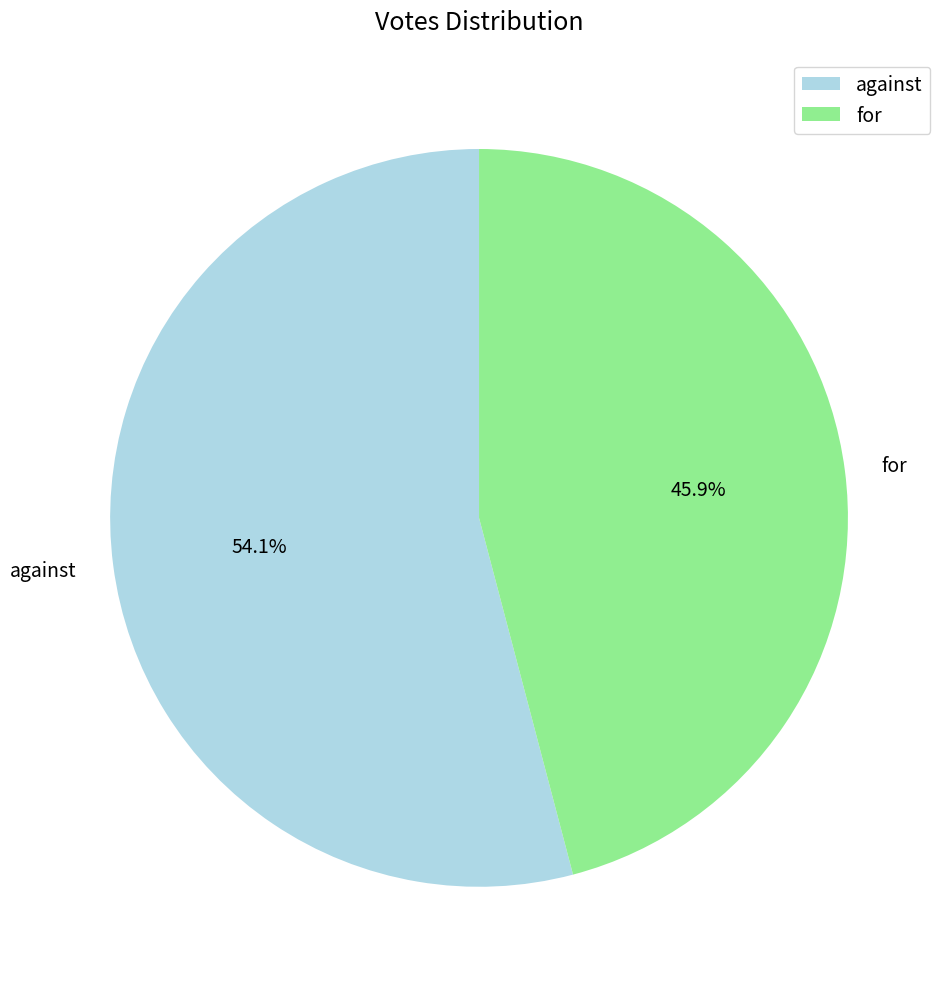

What is the ratio of the value at for to the value at against?

0.8